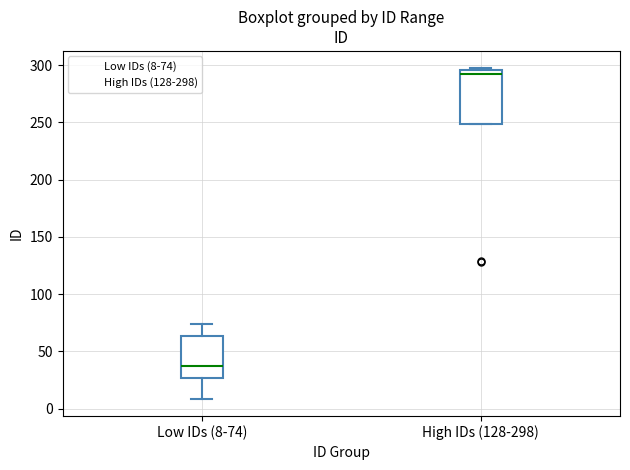

Reading left to right, read every box against the y-axis: the position of its median line, the range the box covers, and the ends of its whiskers. The values are not printed on the chart, so give them approximately, as read against the axis.

Low IDs (8-74): median 40, box 25 to 65, whiskers 10 to 75
High IDs (128-298): median 290, box 250 to 295, whiskers 250 to 300